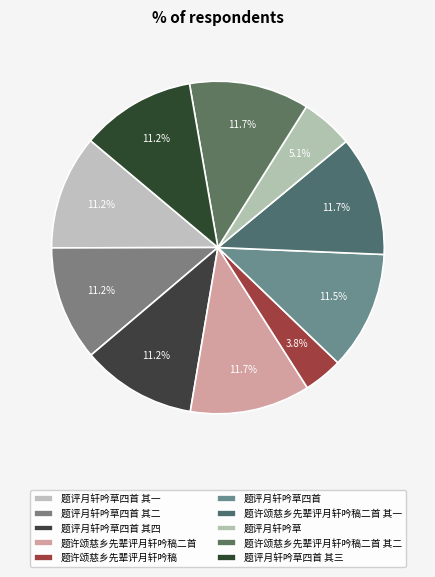

How many segments does this pie chart have?

10